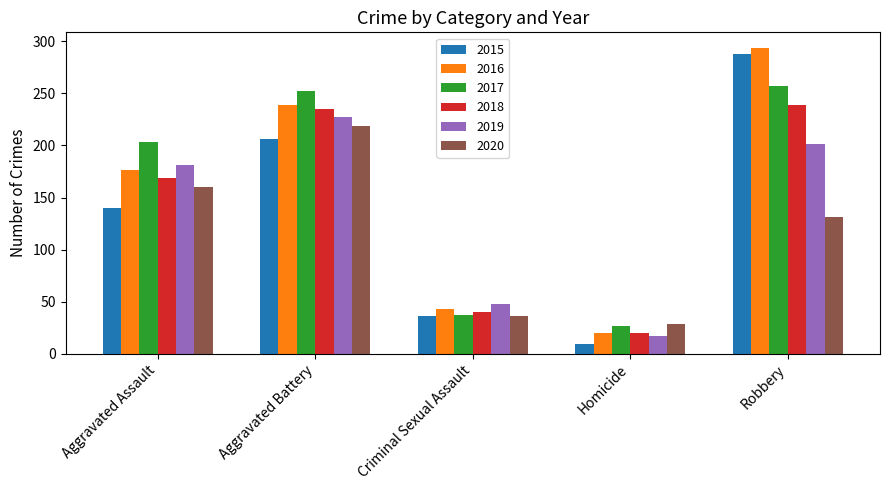

What is the spread (max minus min) of values at Homicide?

20